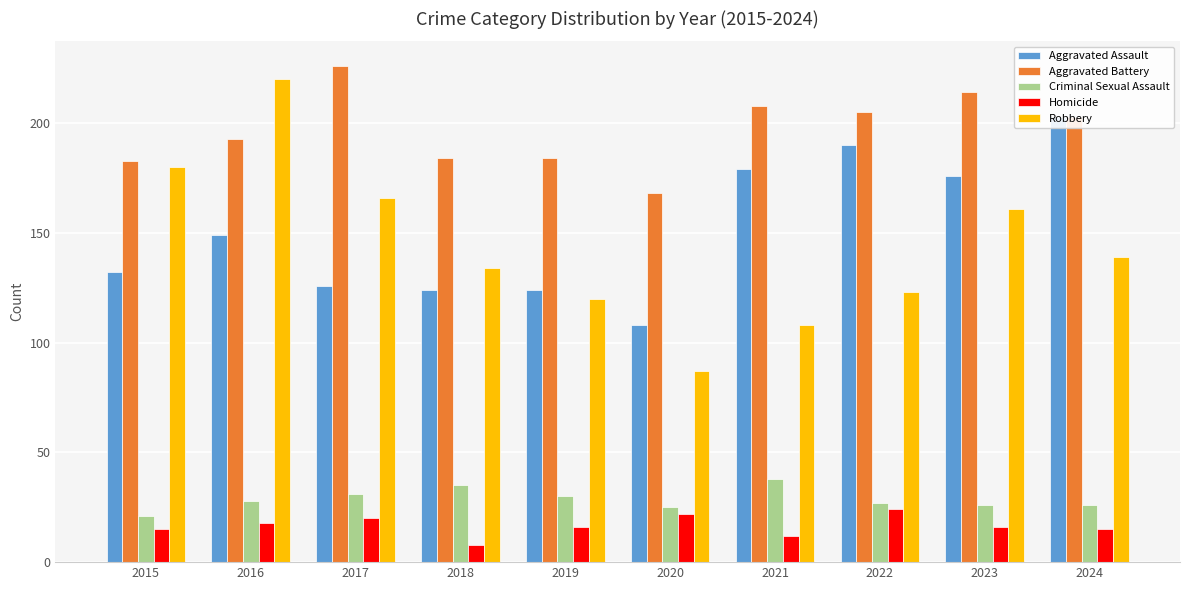

Is it true that Robbery equals 151 at 2020?

False